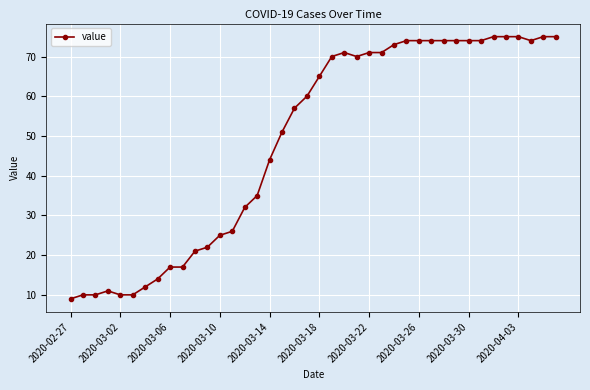

What is the maximum value shown in the chart?

75